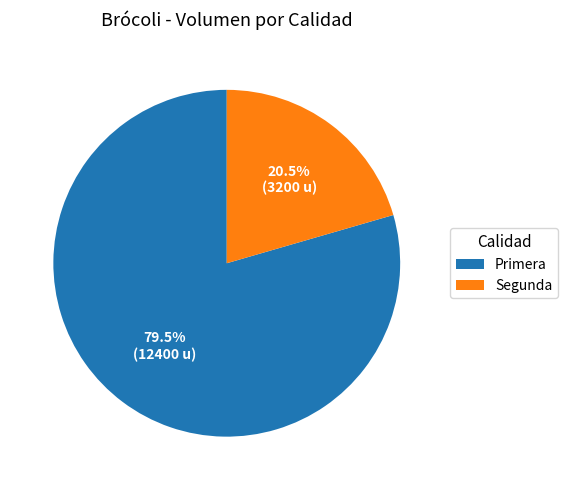

Is there any slice that represents more than half of the pie?

Yes